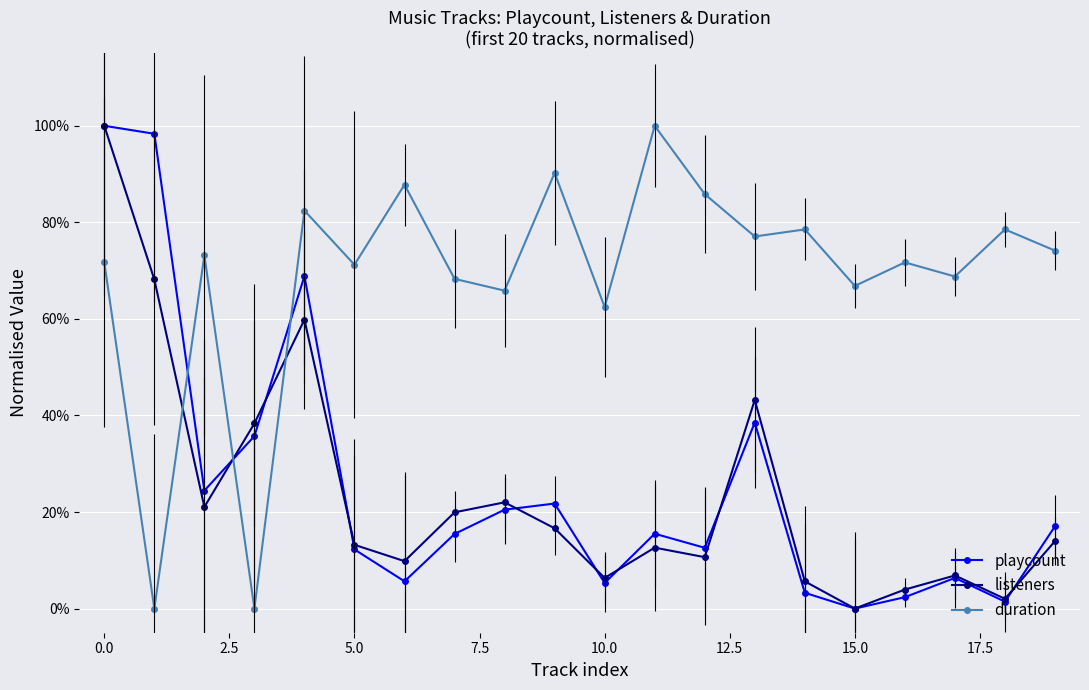

At how many categories does at least one series exceed 0?

20